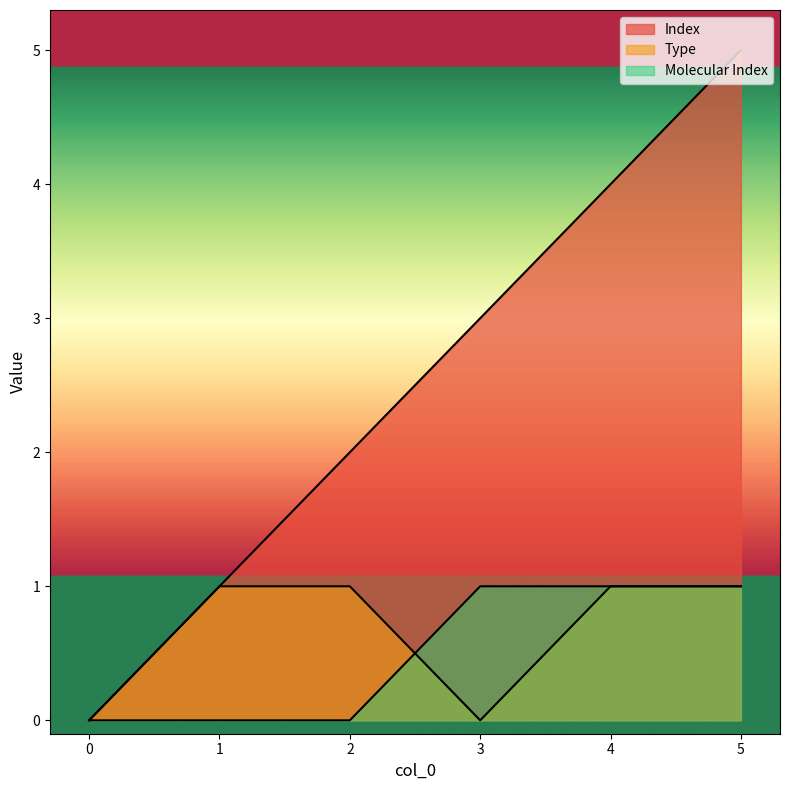

What is the average value of the Type series?

1